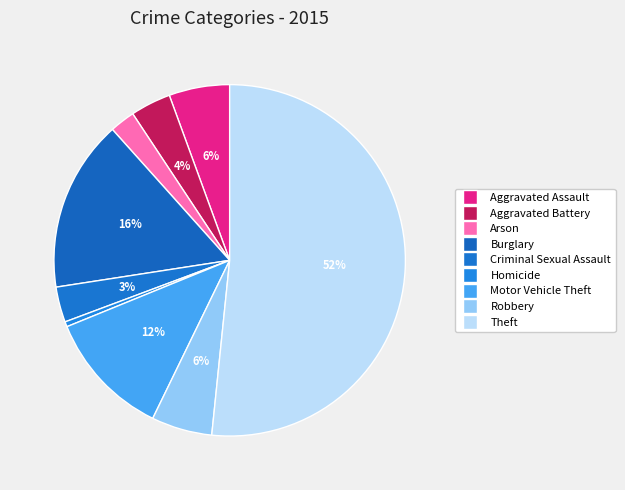

To the nearest percent, what is the difference between the largest and smallest slice percentages?

51%